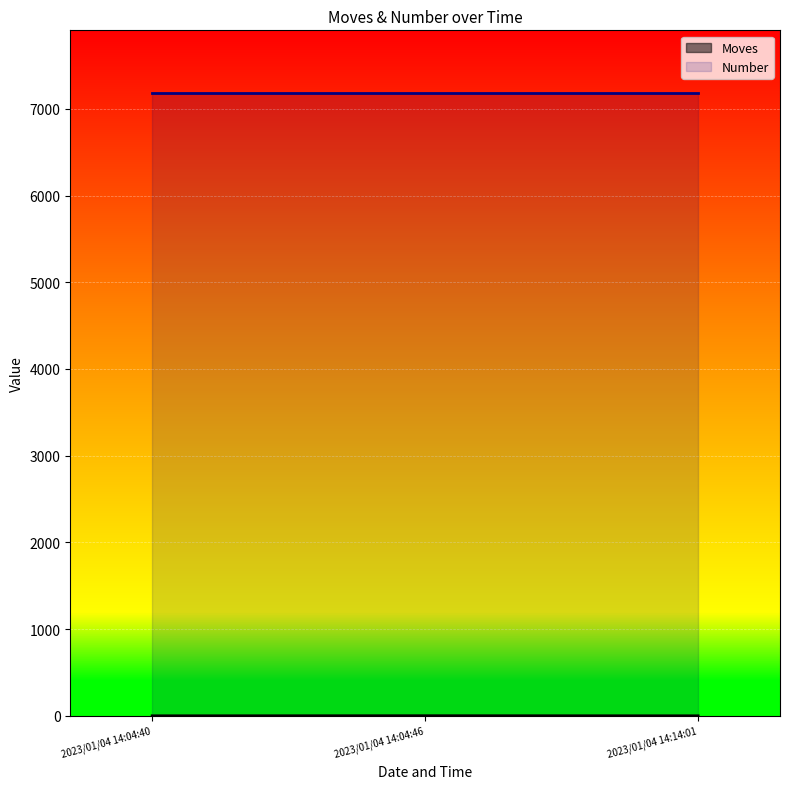

At how many categories does at least one series exceed 6973?

3